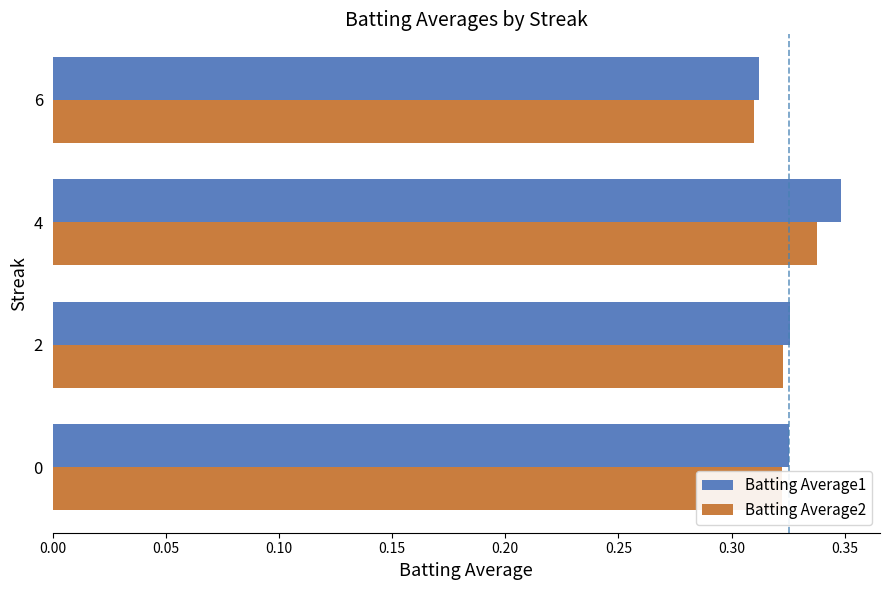

Which series has the largest total across all categories?

Batting Average1